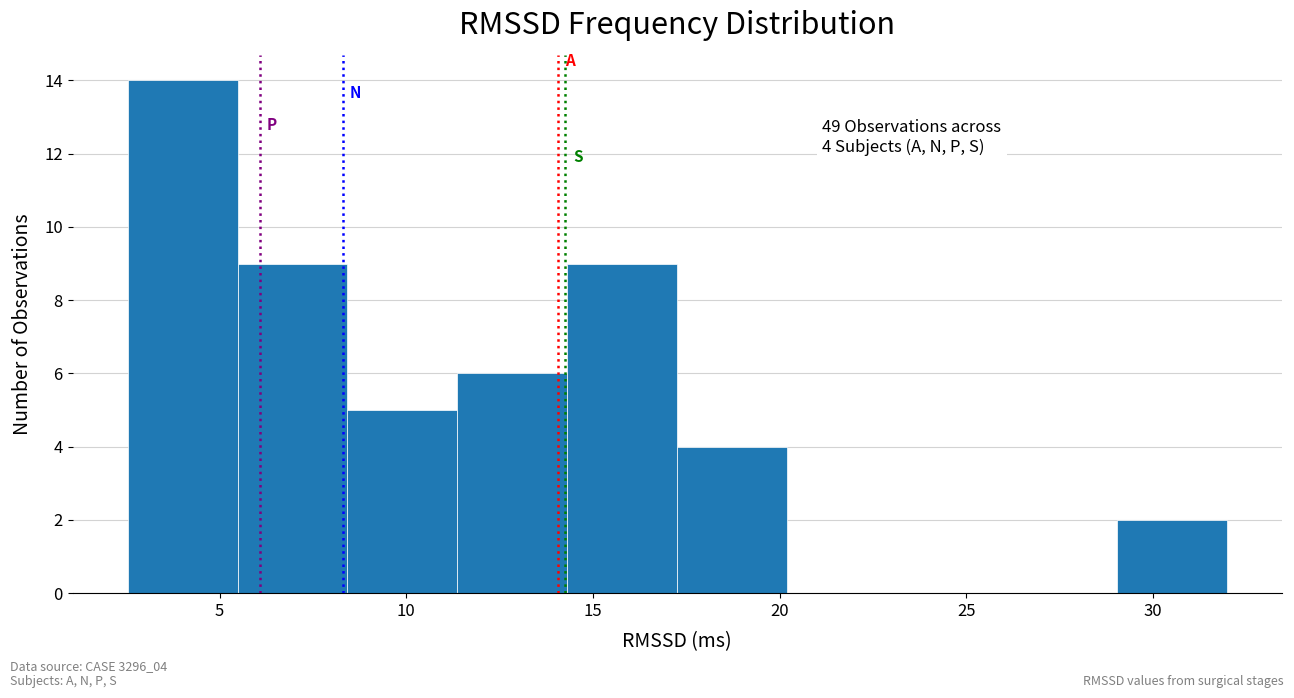

Which range on the x-axis has the tallest bar?

2.5 to 5.5